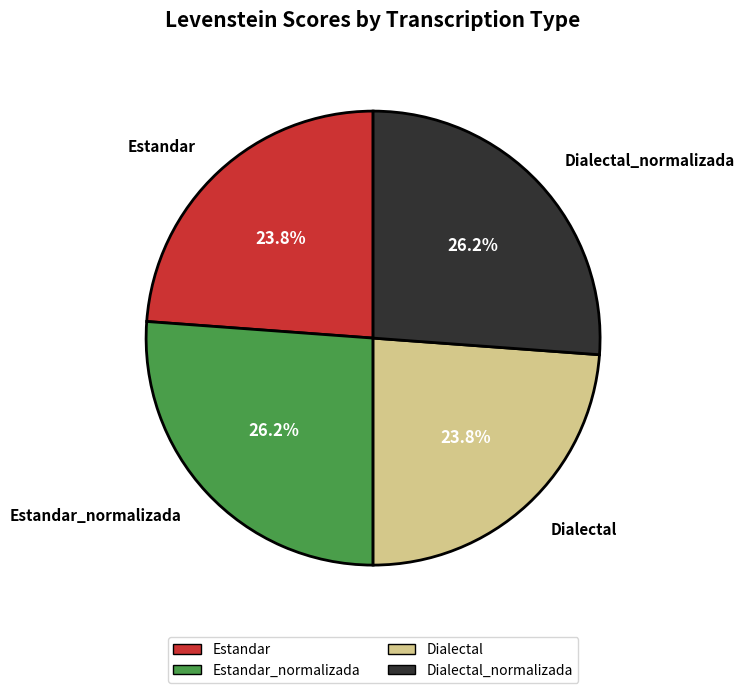

To the nearest percent, what is the combined percentage of Dialectal_normalizada and Estandar_normalizada?

52%